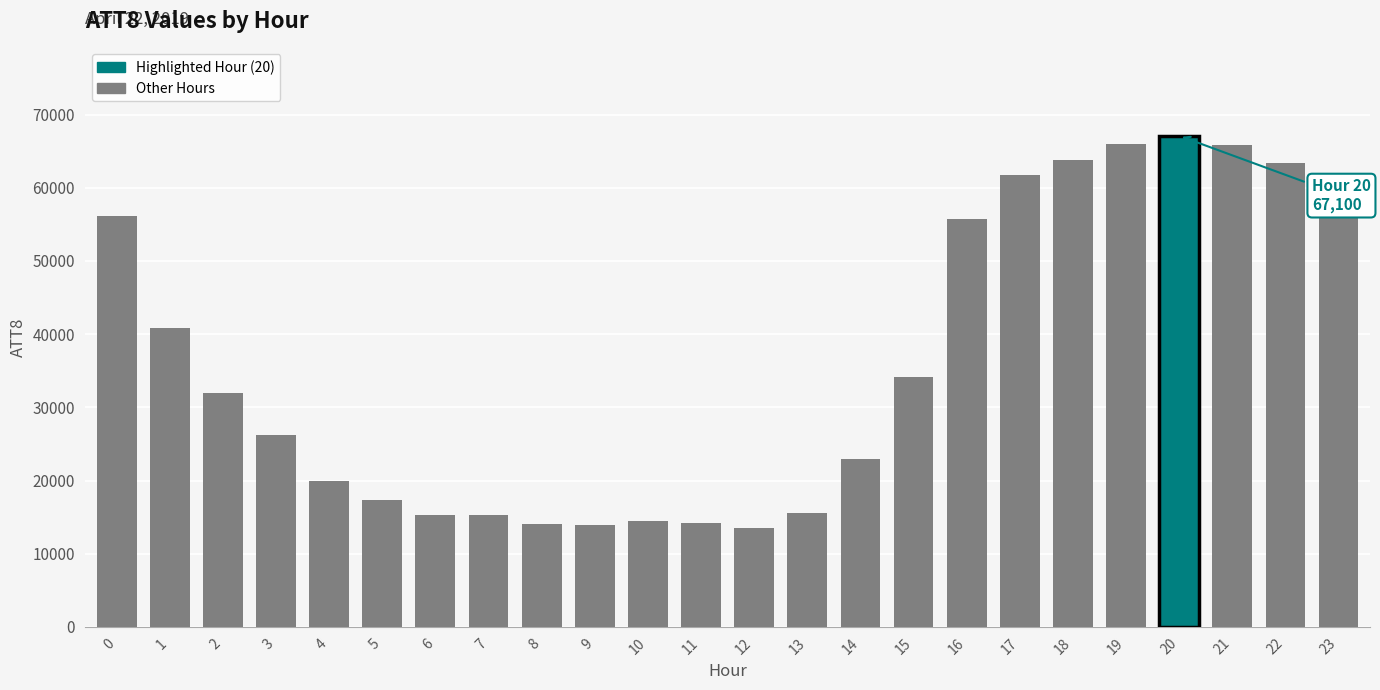

What is the difference between the values at 21 and 11?

51700